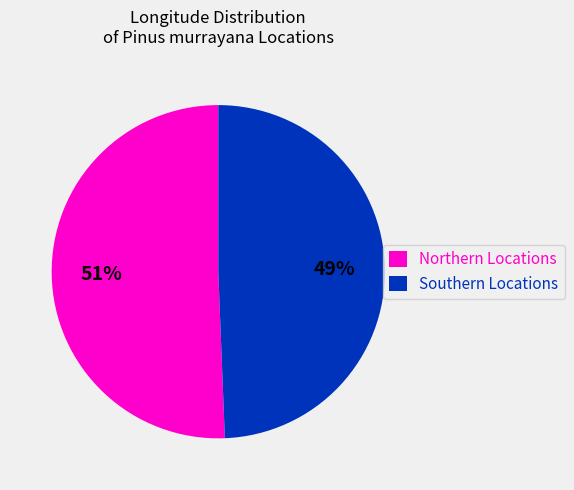

Combined, do Southern Locations and Northern Locations account for over 50%?

Yes